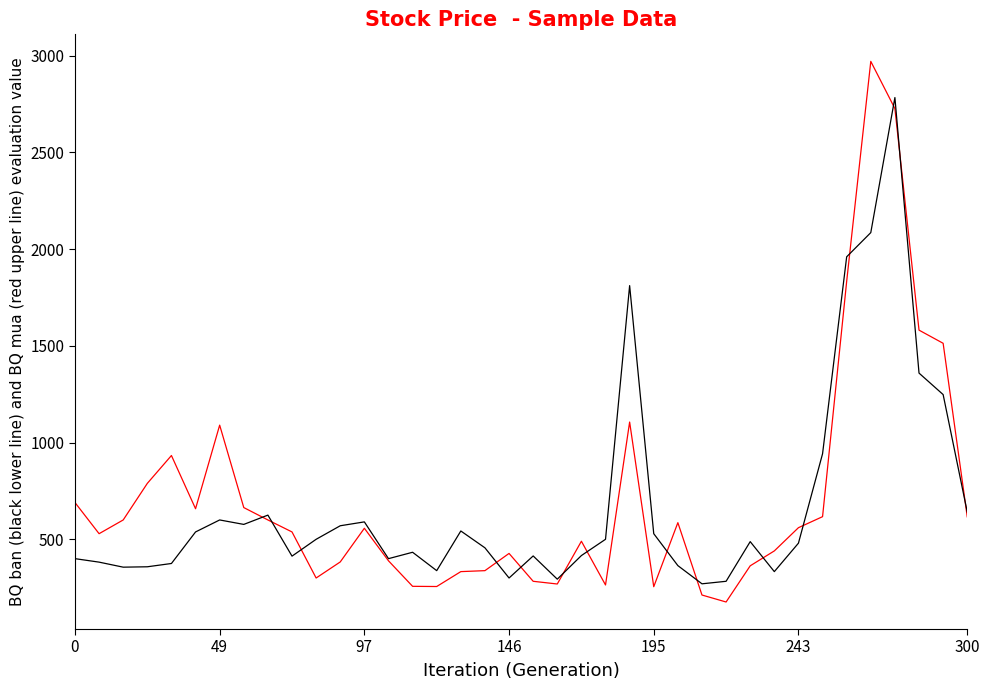

What is the greatest value displayed?

2970